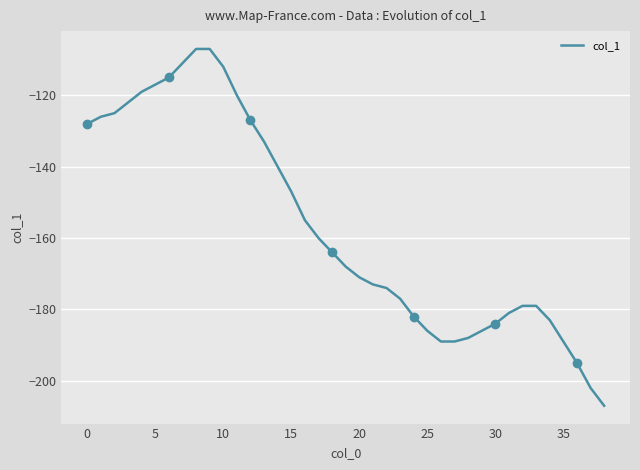

The col_1 series shows -112 at 10. True or false?

True